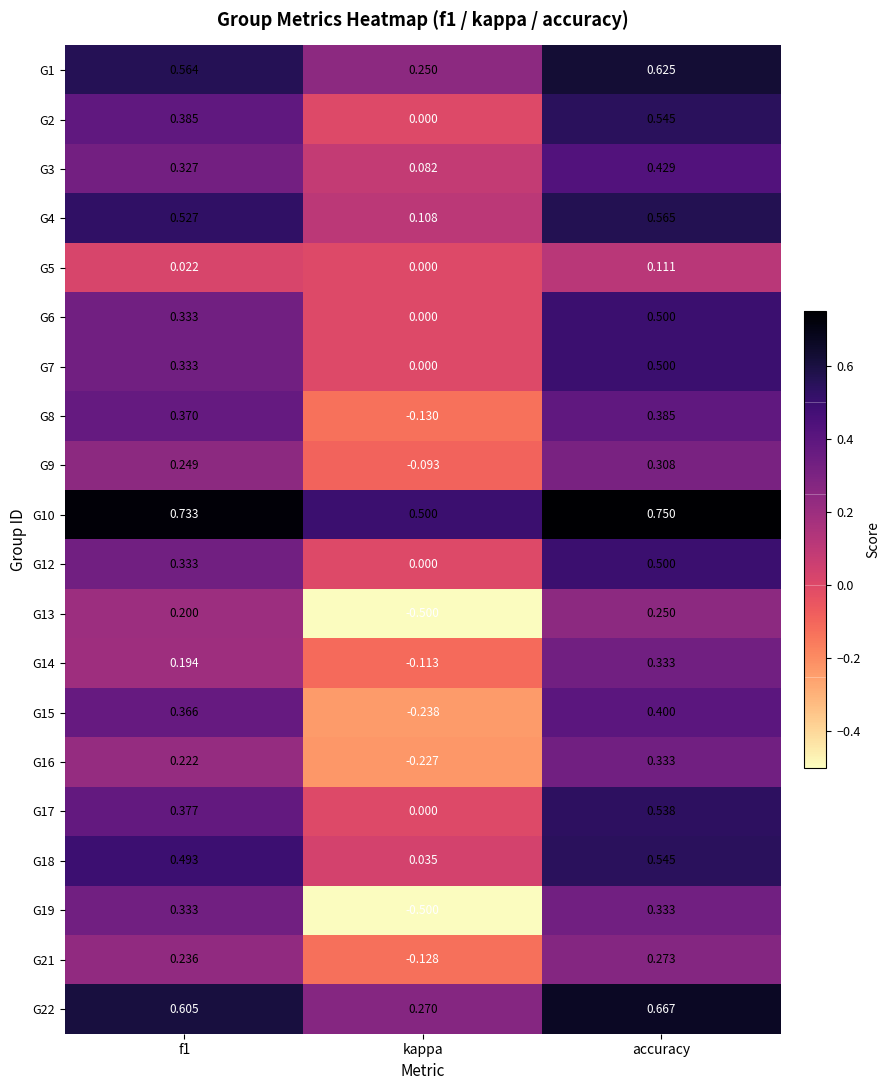

Which series has the largest range (max minus min)?

G19